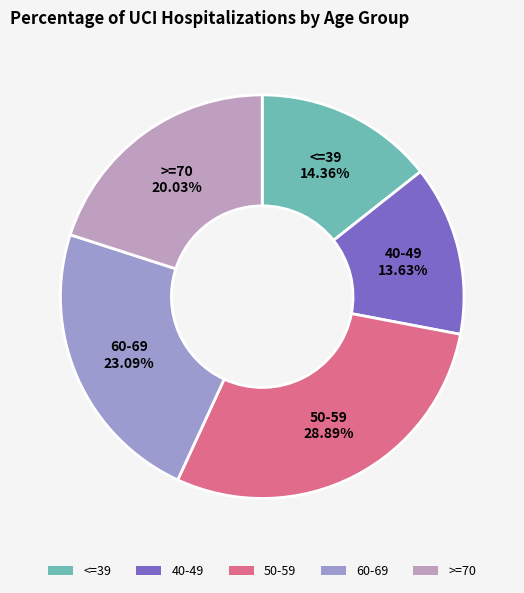

What is the largest slice in the pie chart?

50-59